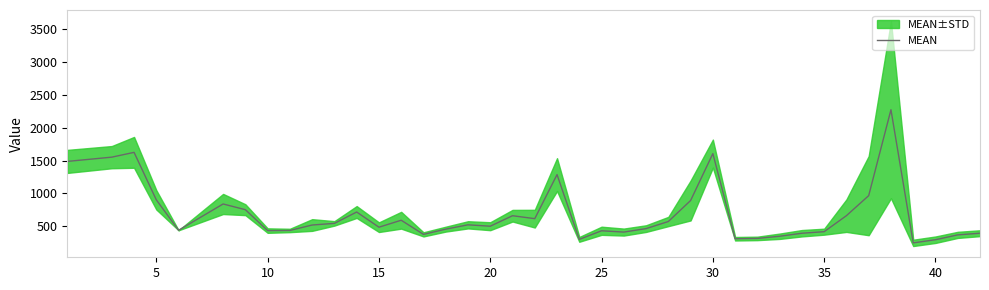

What is the maximum value for MEAN?

2273.0